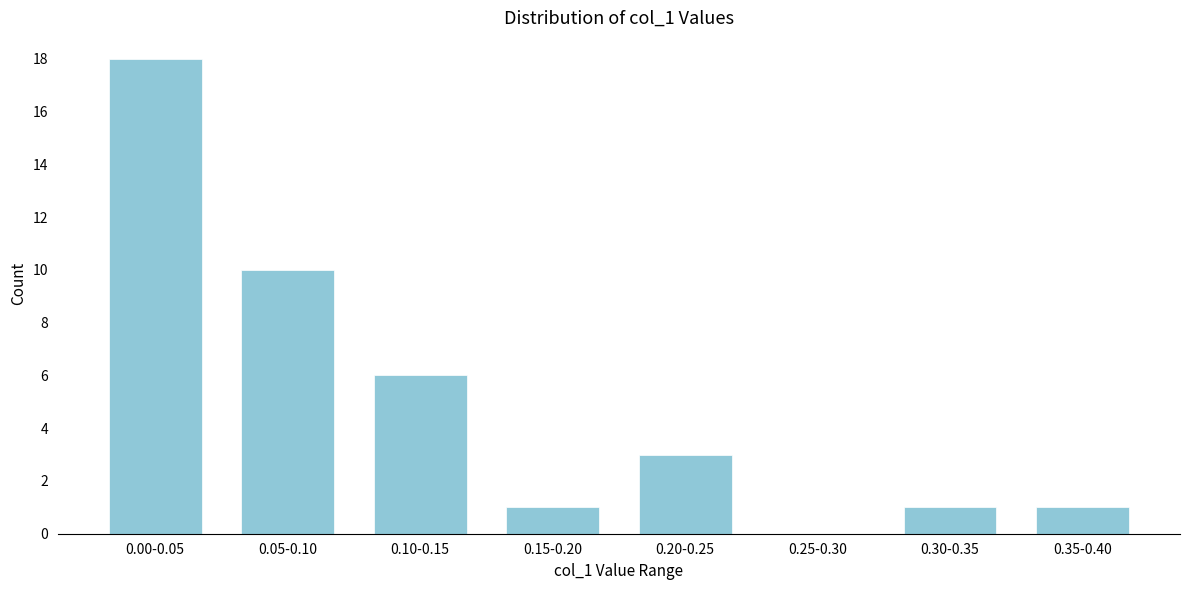

Reading left to right, transcribe all the data shown in this chart.

0.00-0.05=18	0.05-0.10=10	0.10-0.15=6	0.15-0.20=1	0.20-0.25=3	0.25-0.30=0	0.30-0.35=1	0.35-0.40=1